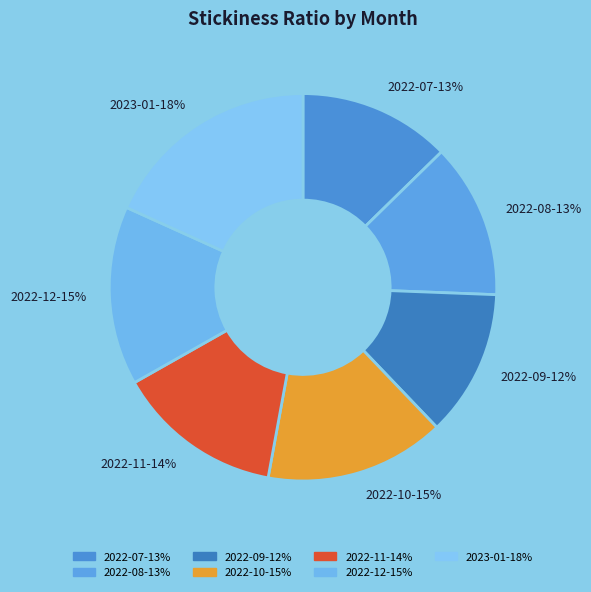

How many segments does this pie chart have?

7